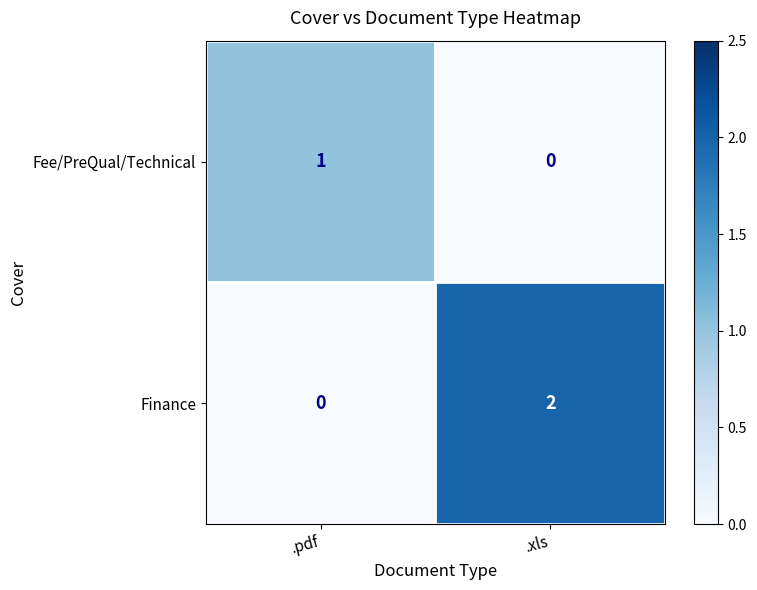

How many categories are shown in the chart?

2